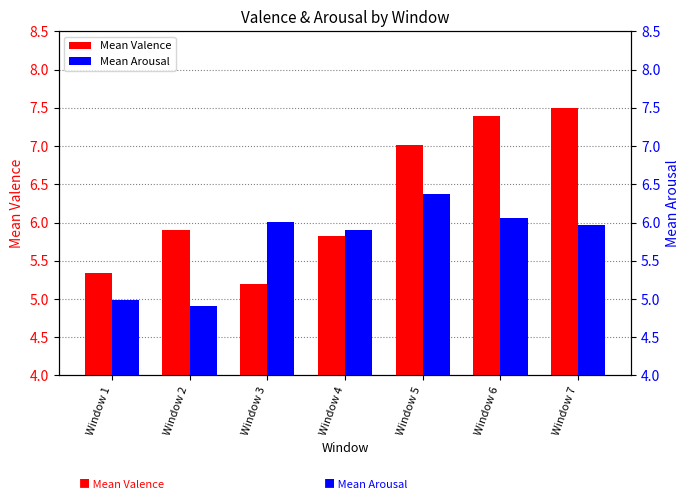

True or false: Mean Valence has a value of 12.3 at Window 6.

False